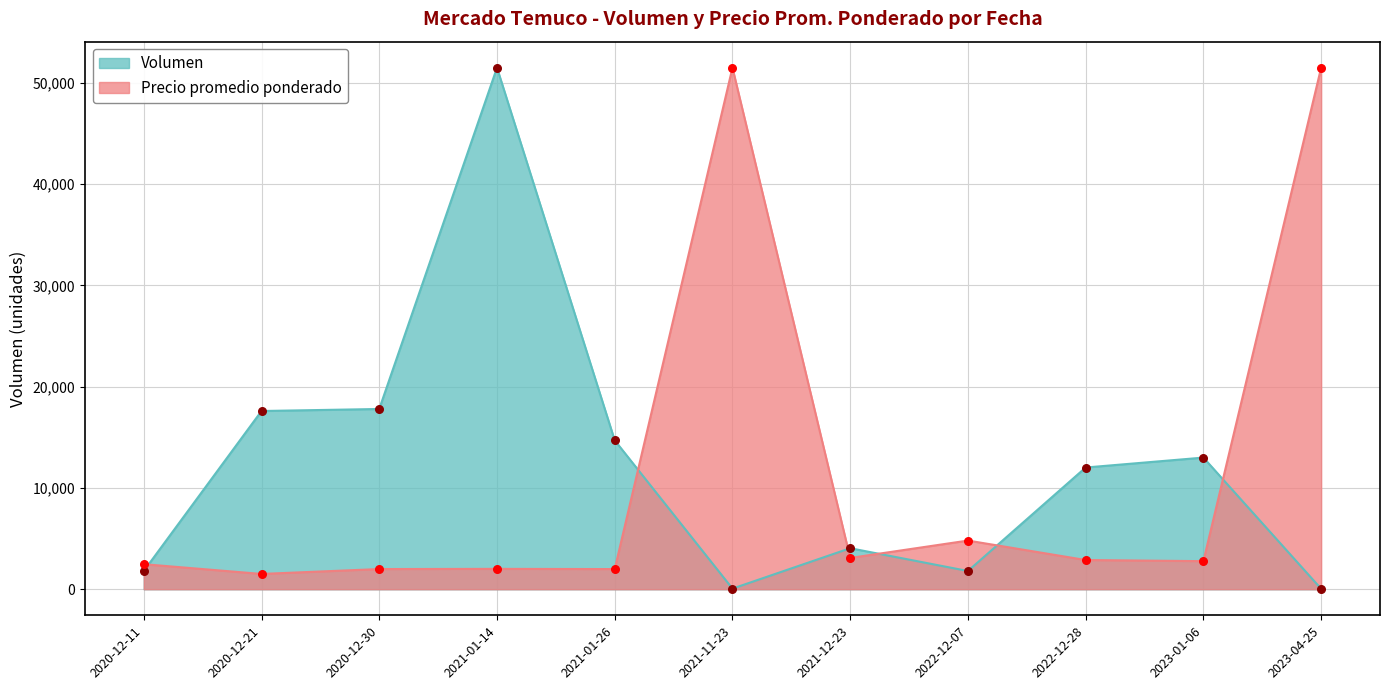

Which series has the largest total across all categories?

Volumen